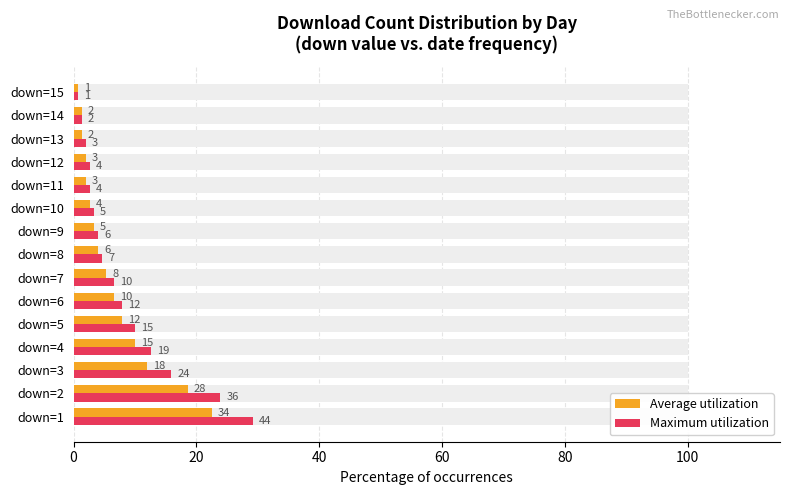

Does the chart contain any negative values?

No